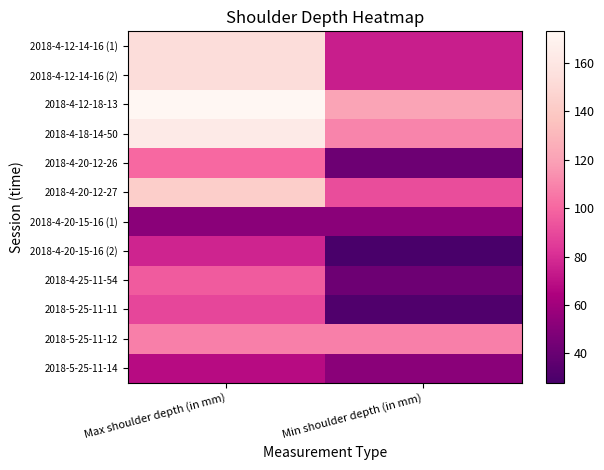

Which series has the largest total across all categories?

2018-4-12-18-13